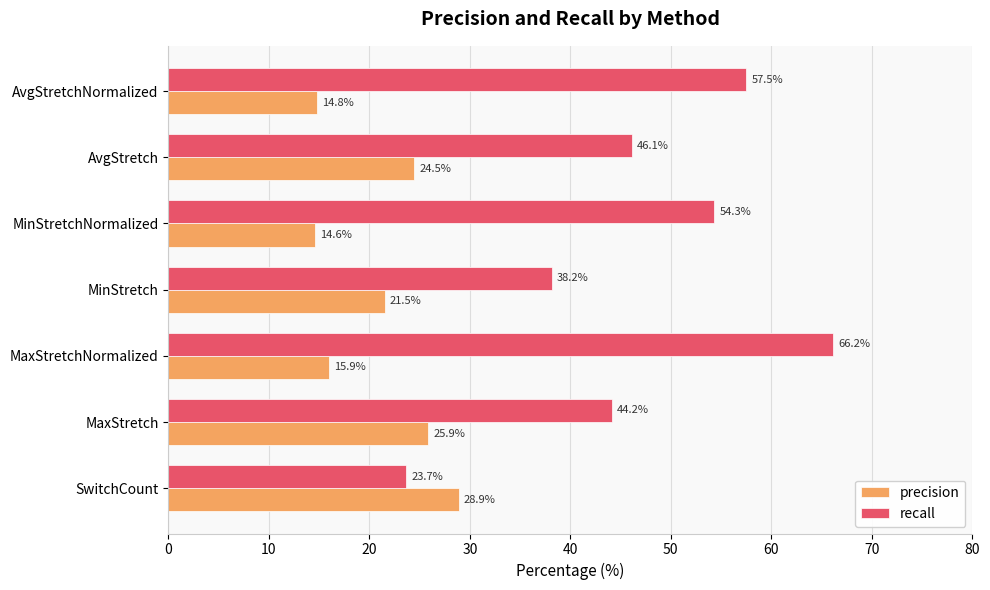

Which series has the largest total across all categories?

recall